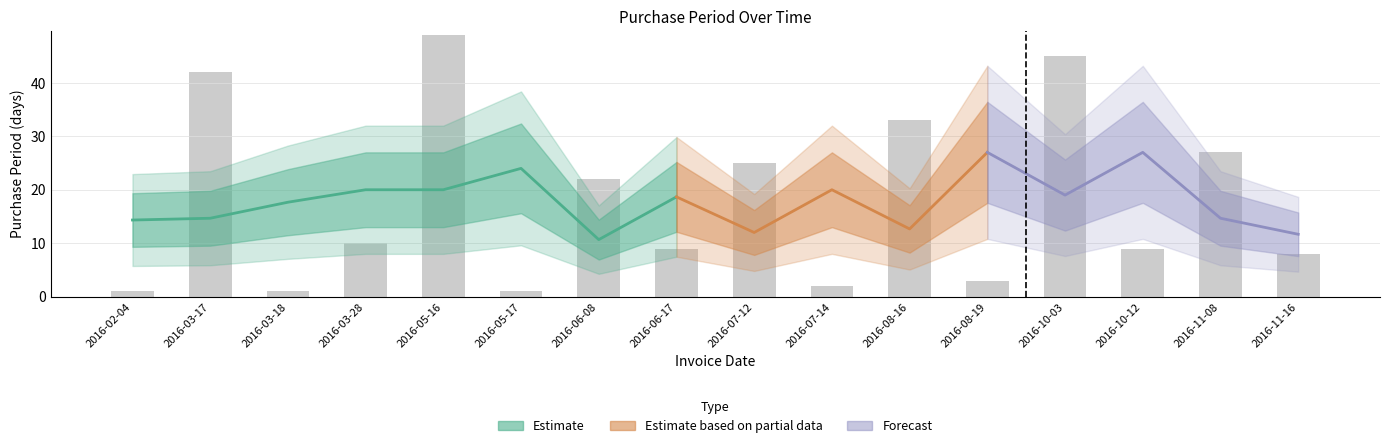

At which label does the data first exceed 10?

2016-03-17